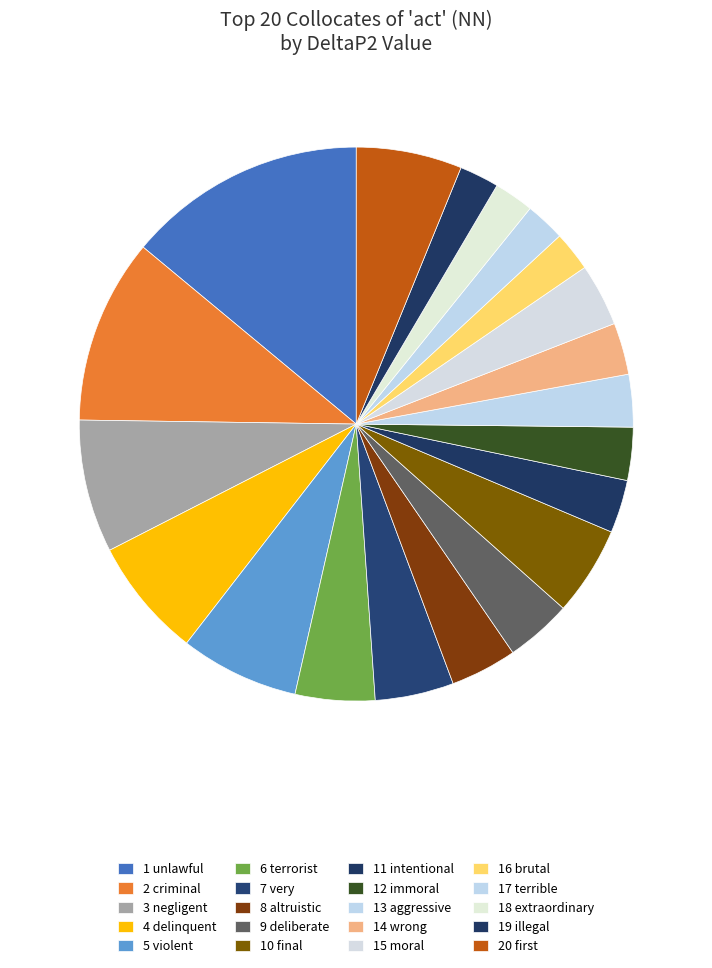

What is the largest slice in the pie chart?

unlawful